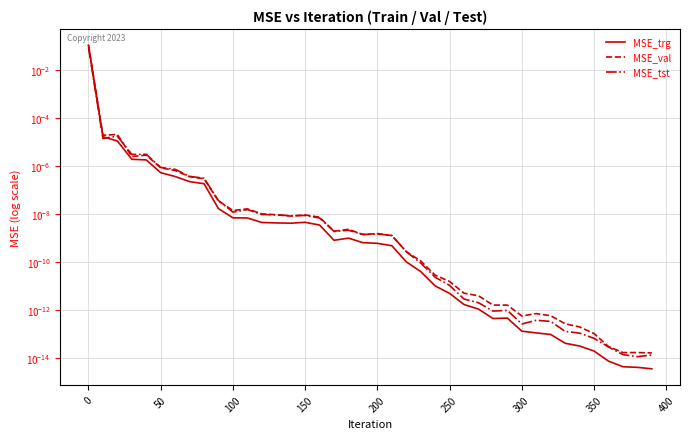

At 50, list the series in order from smallest to largest.

MSE_trg, MSE_val, MSE_tst